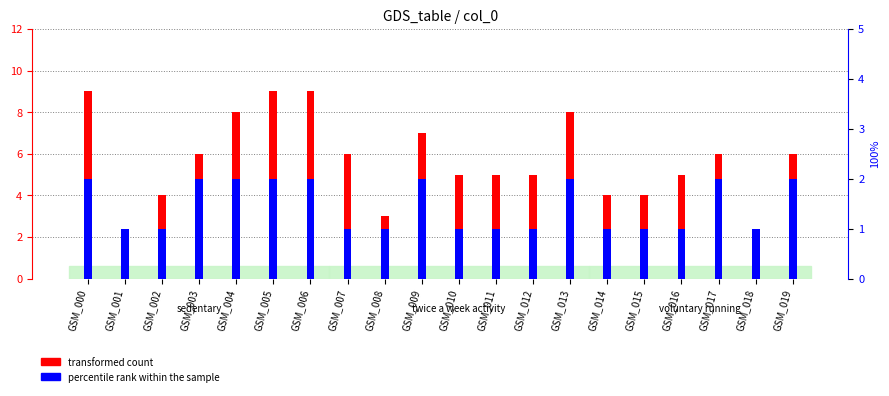

What are all the series names shown in the legend?

transformed count, percentile rank within the sample